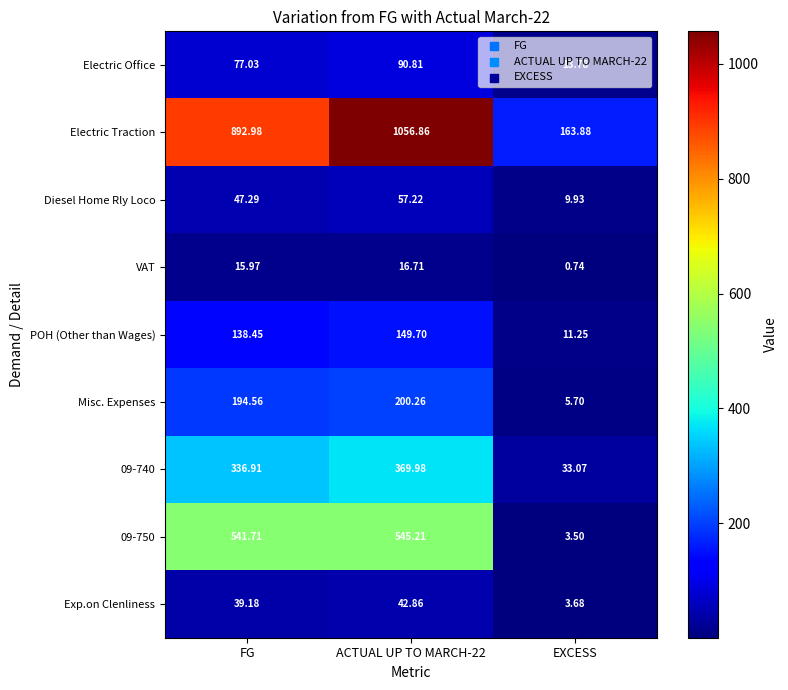

Between FG and ACTUAL UP TO MARCH-22, which series saw the biggest shift?

Electric Traction